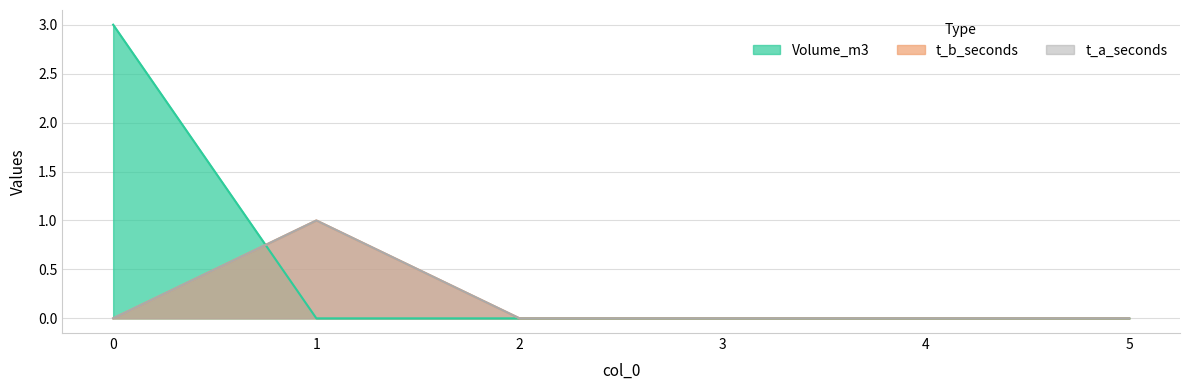

Where is the first local maximum for t_a_seconds?

1